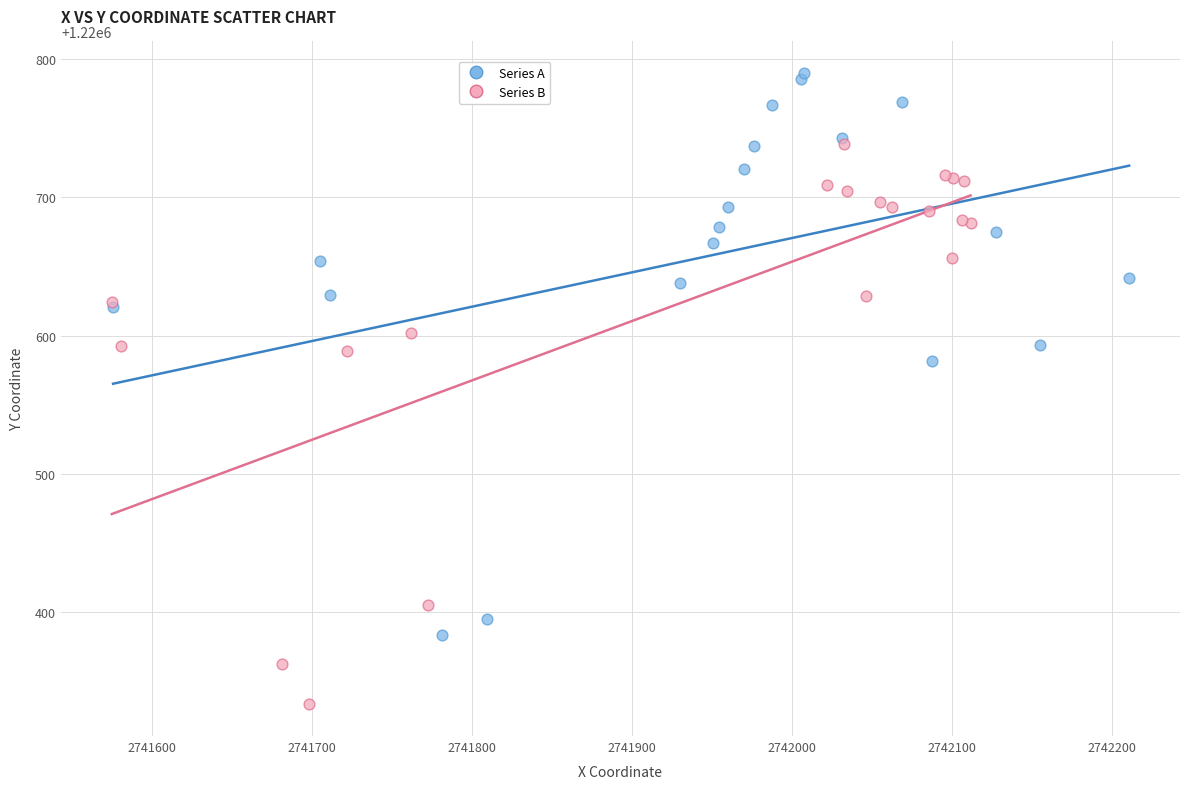

Which series contains the highest Y value?

Series A